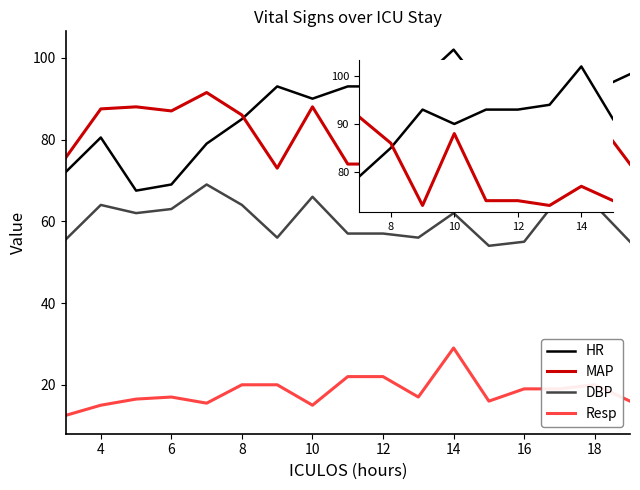

True or false: MAP has more than 0 interior local peaks.

True